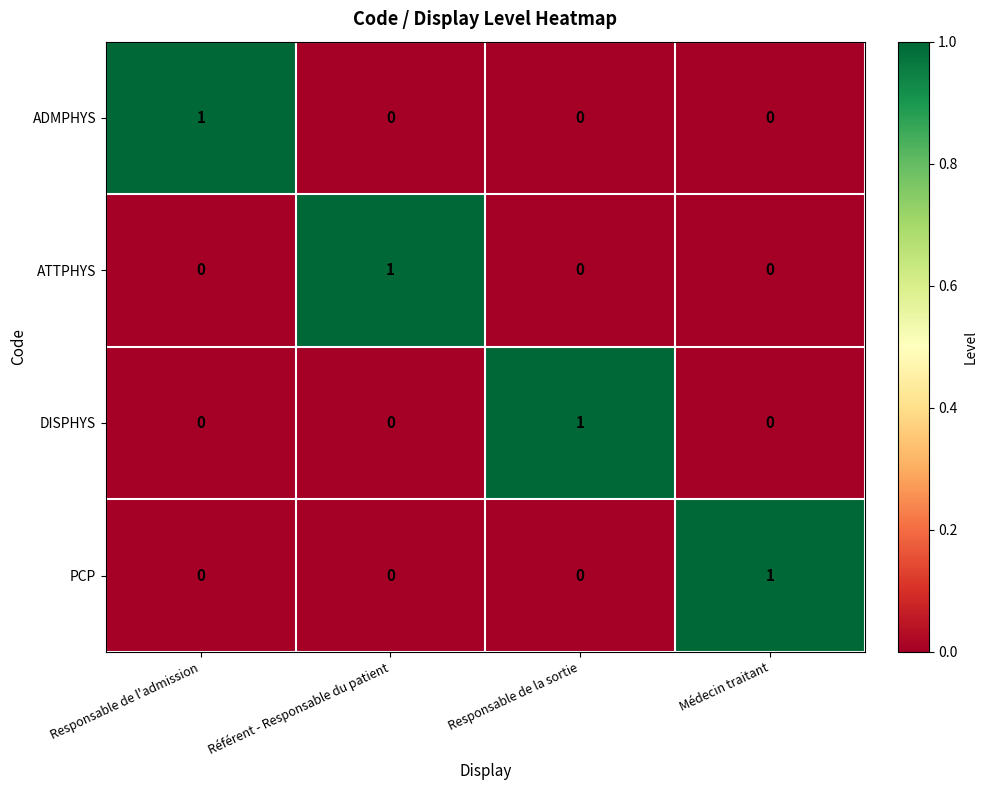

The value of ATTPHYS at Médecin traitant is 1. True or false?

False